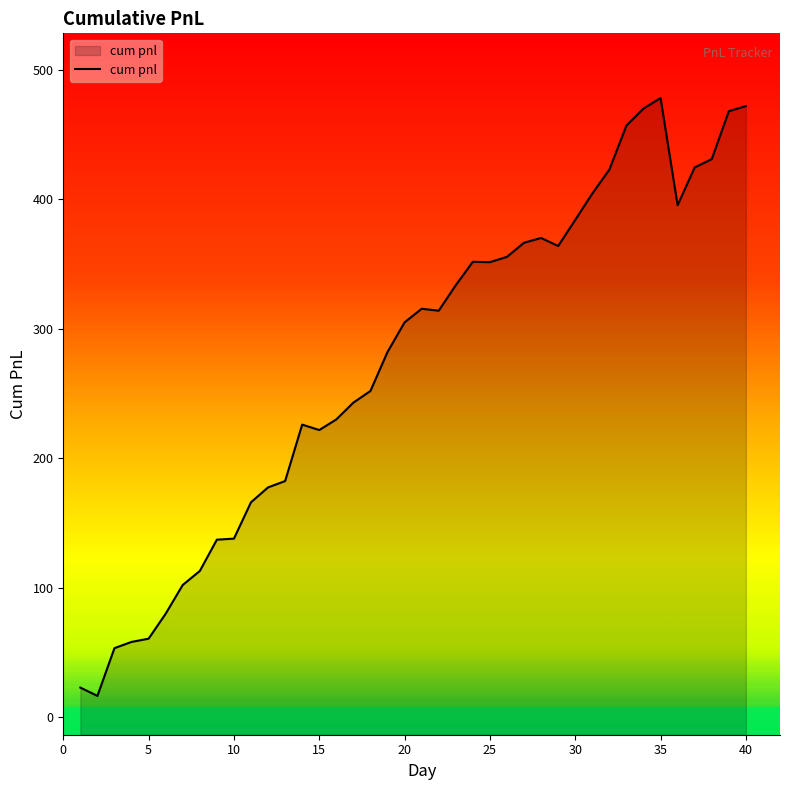

Is it true that the value at 10 is 182.7?

False